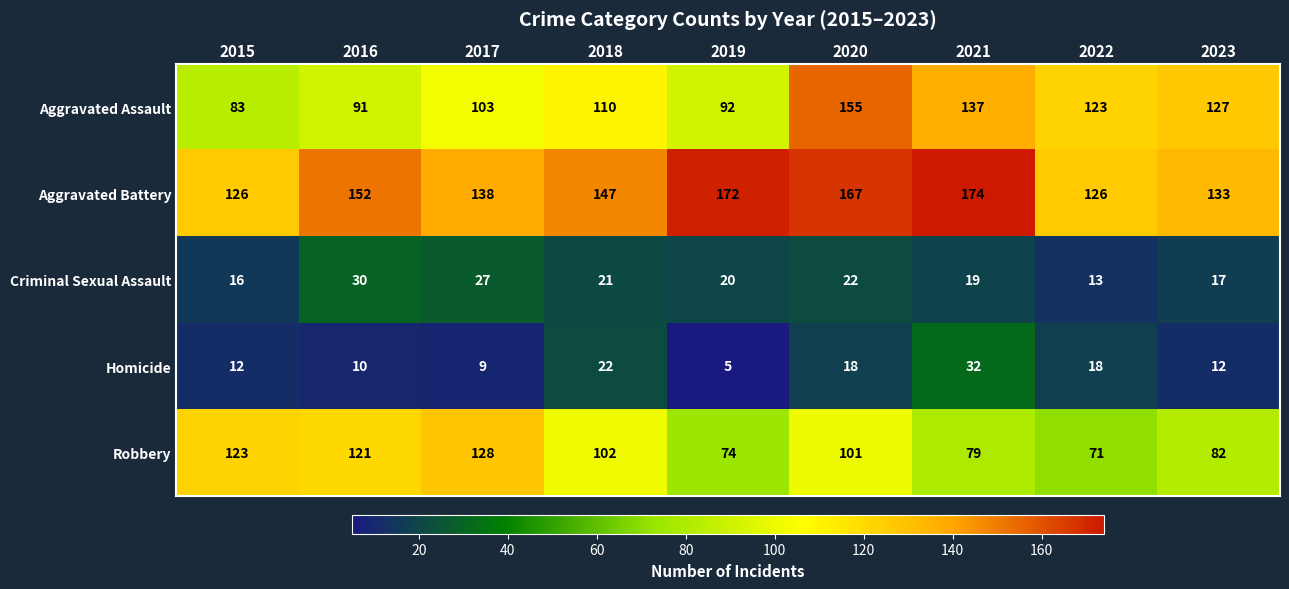

At which label does Robbery first exceed 101?

2015